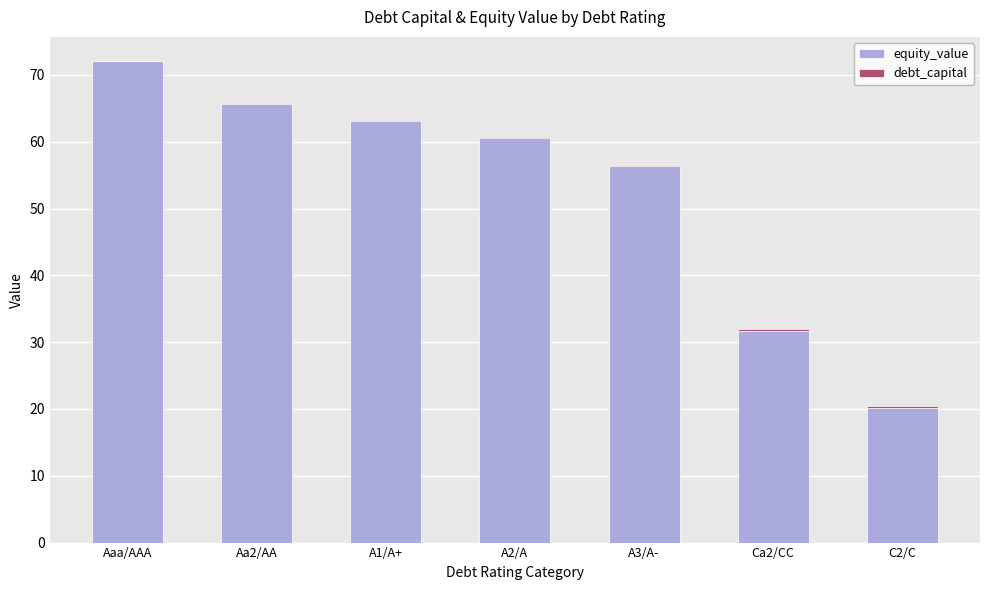

What is the average value of the equity_value series?

52.8